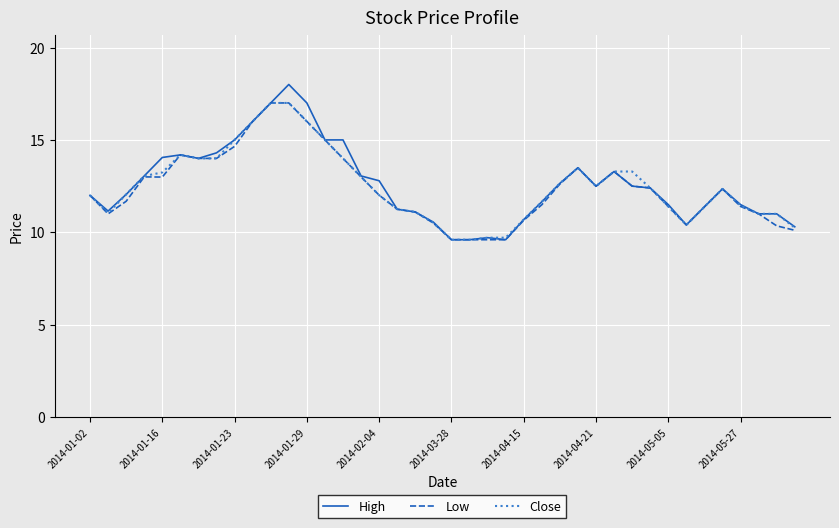

Which series has the widest spread of values?

High